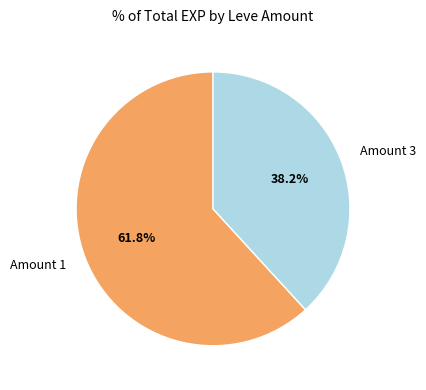

What is the majority slice?

Amount 1